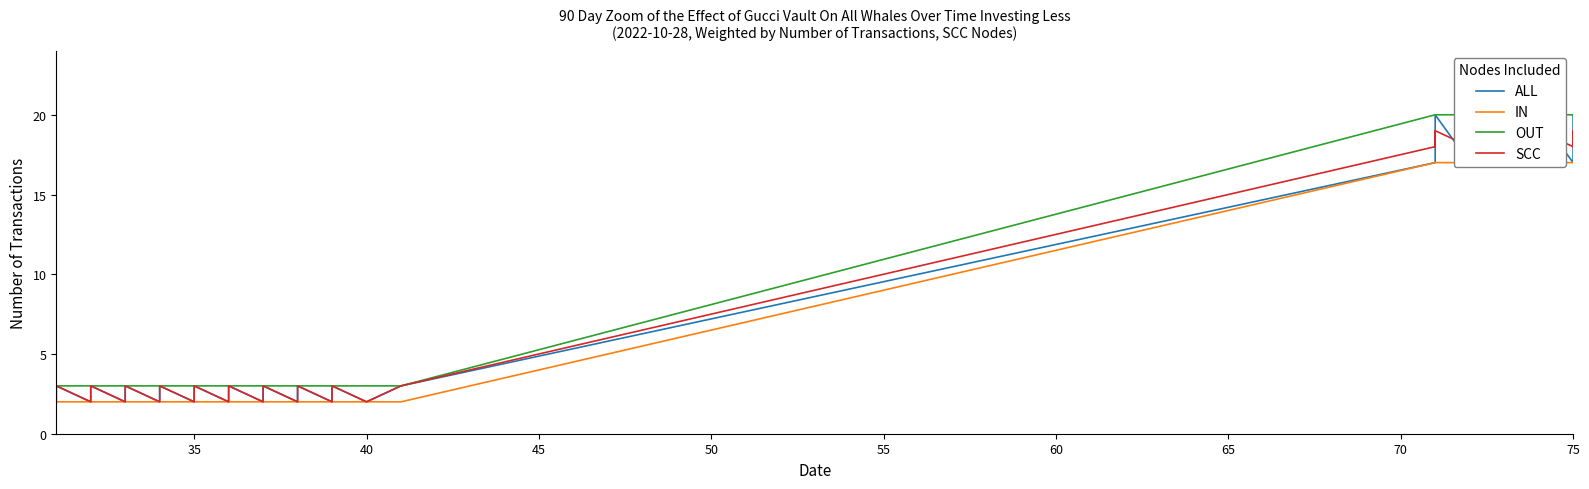

Does the chart have visible grid lines?

No